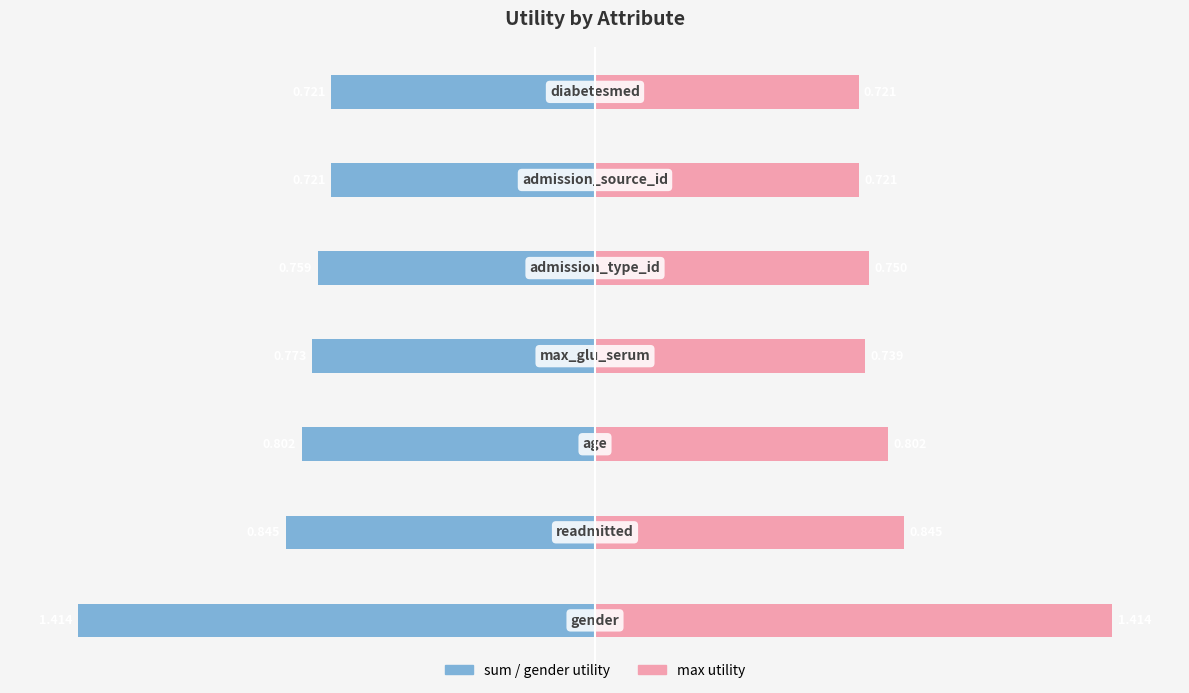

How many bars are there in total?

14